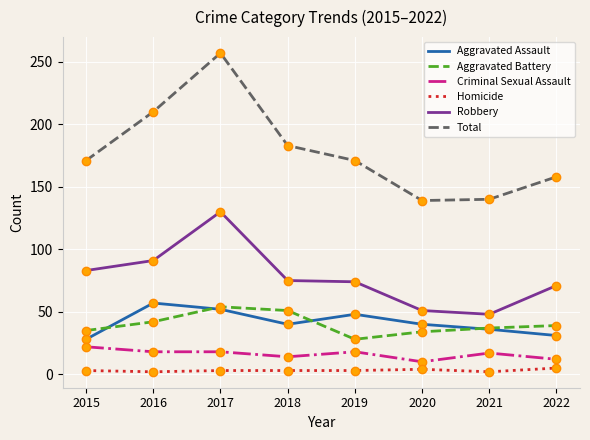

What is the maximum value for Aggravated Assault?

57